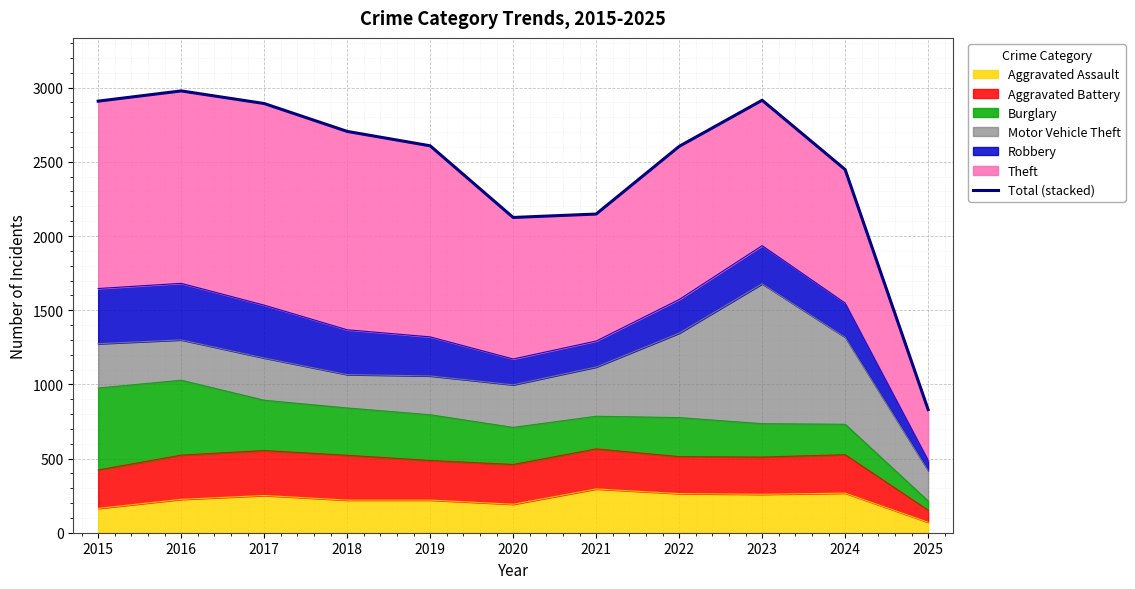

List the labels in order of value, smallest first.

2025, 2020, 2021, 2024, 2022, 2019, 2018, 2017, 2015, 2023, 2016